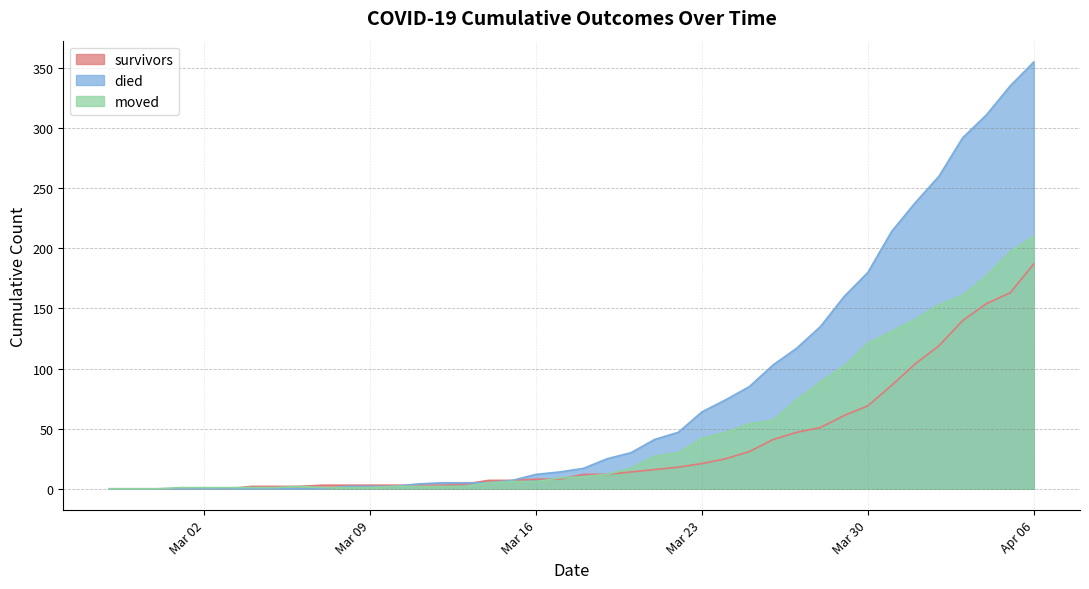

How many series are shown in this chart?

3